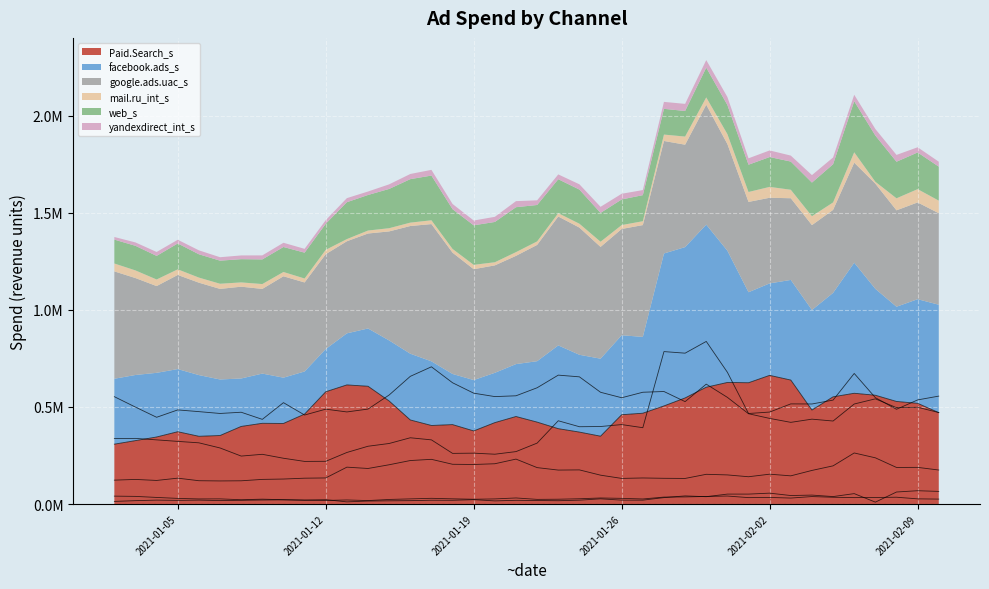

True or false: web_s and Paid.Search_s intersect in this chart.

False